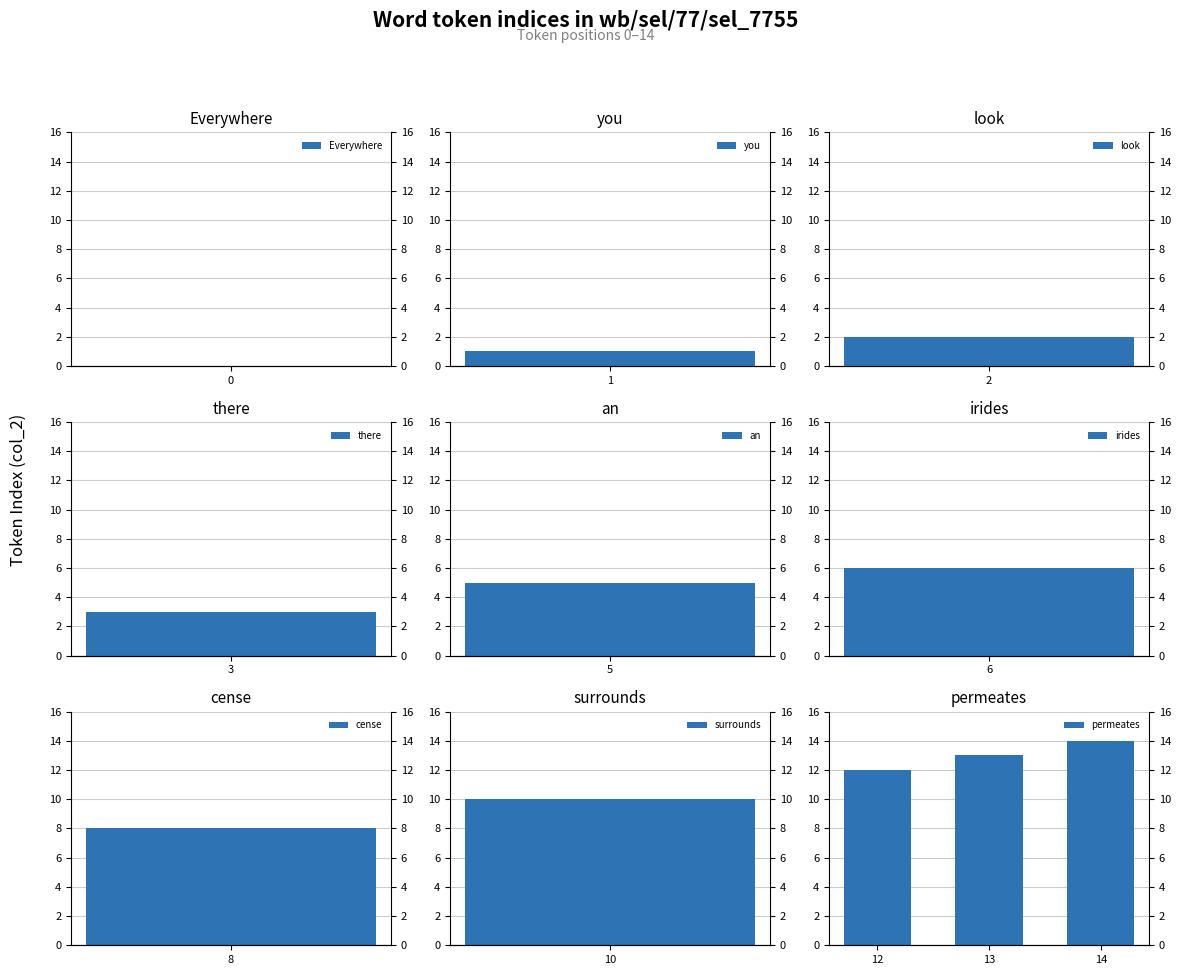

Which has a higher value, 14 or 13?

14